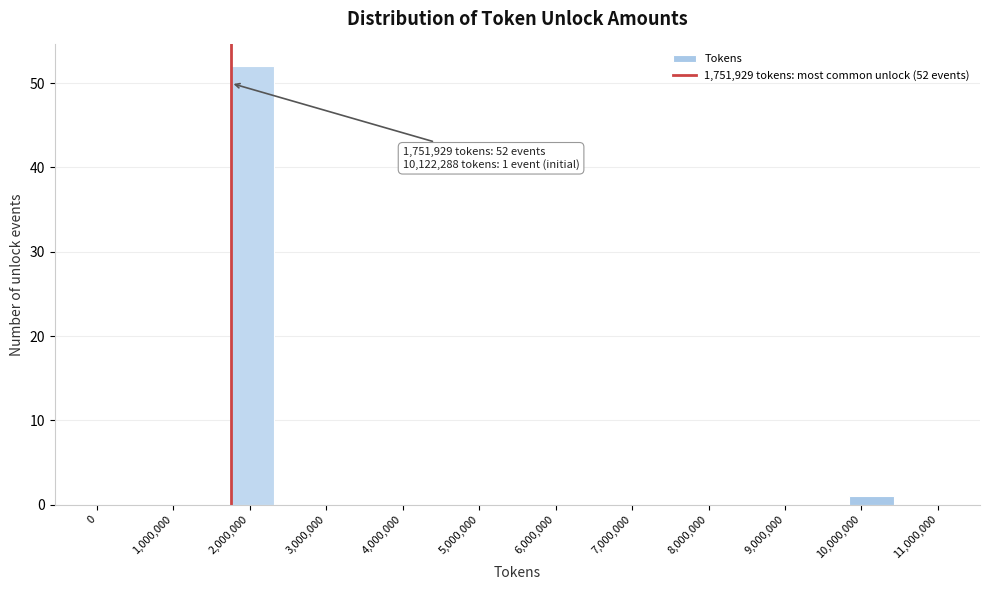

Over which range of the x-axis is the bar tallest?

1700000 to 2300000